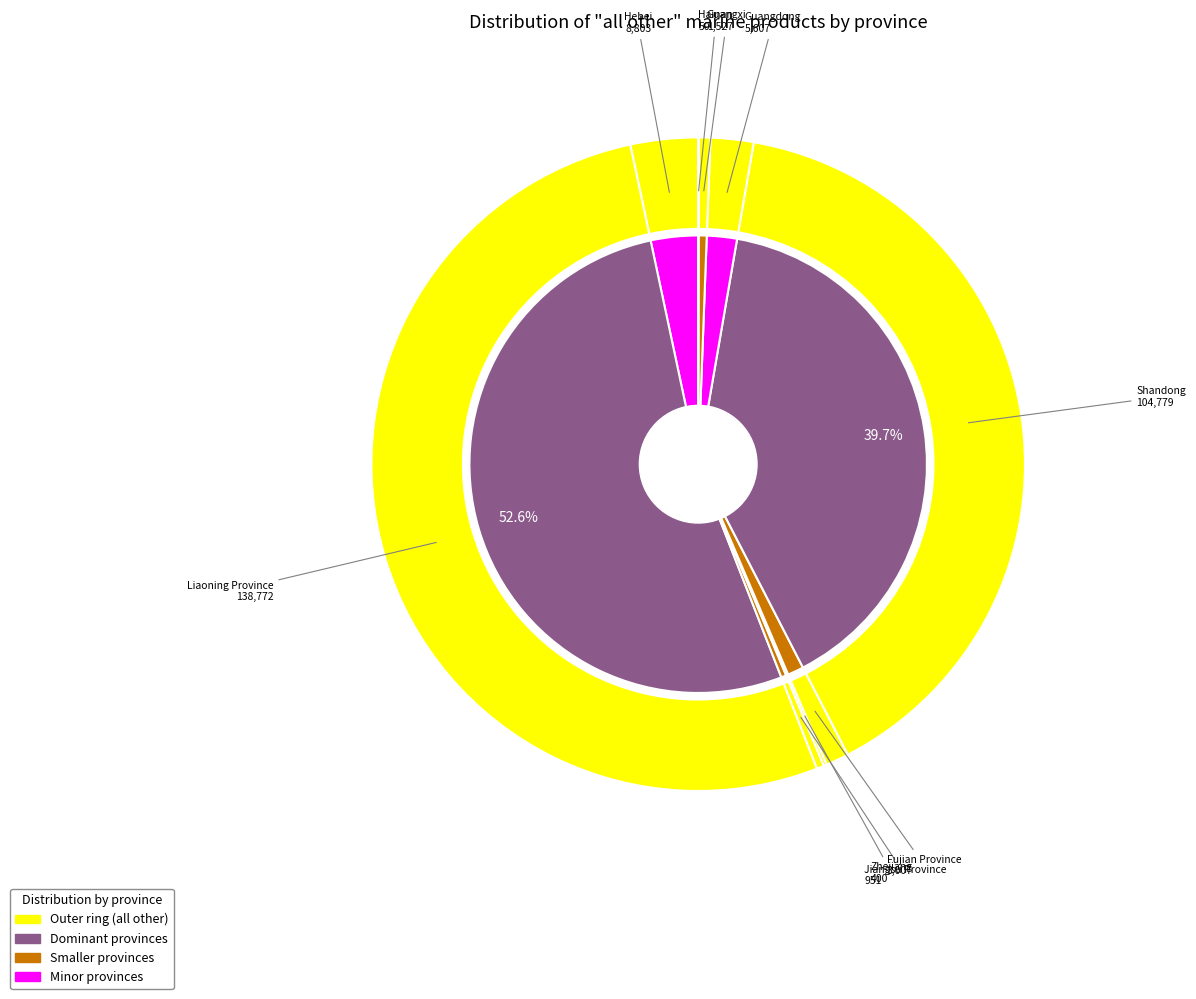

To the nearest percent, what is the average slice percentage?

11%